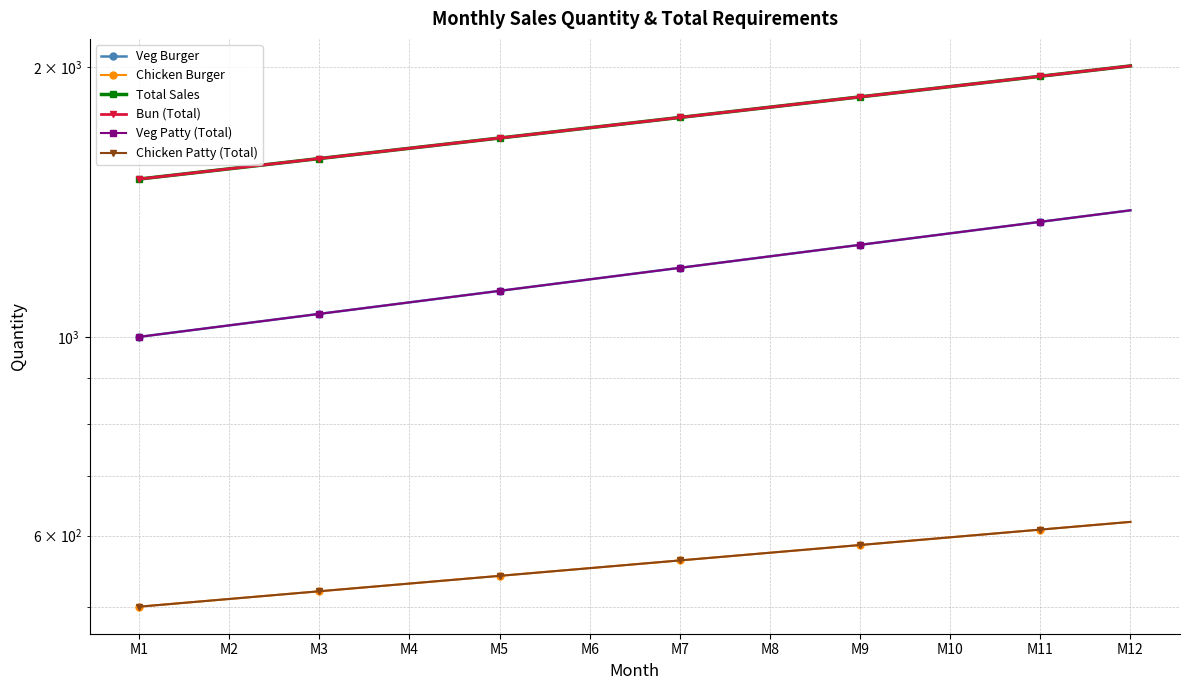

True or false: Veg Burger and Chicken Burger intersect in this chart.

False